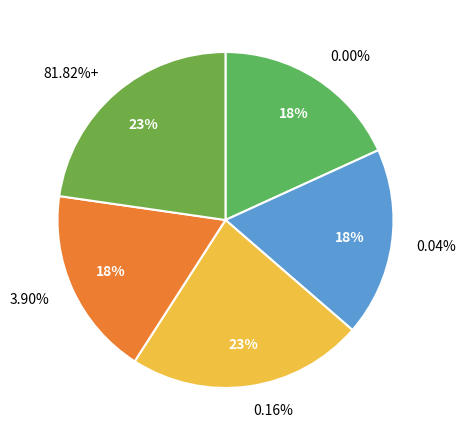

Which slice is the largest?

0.16%